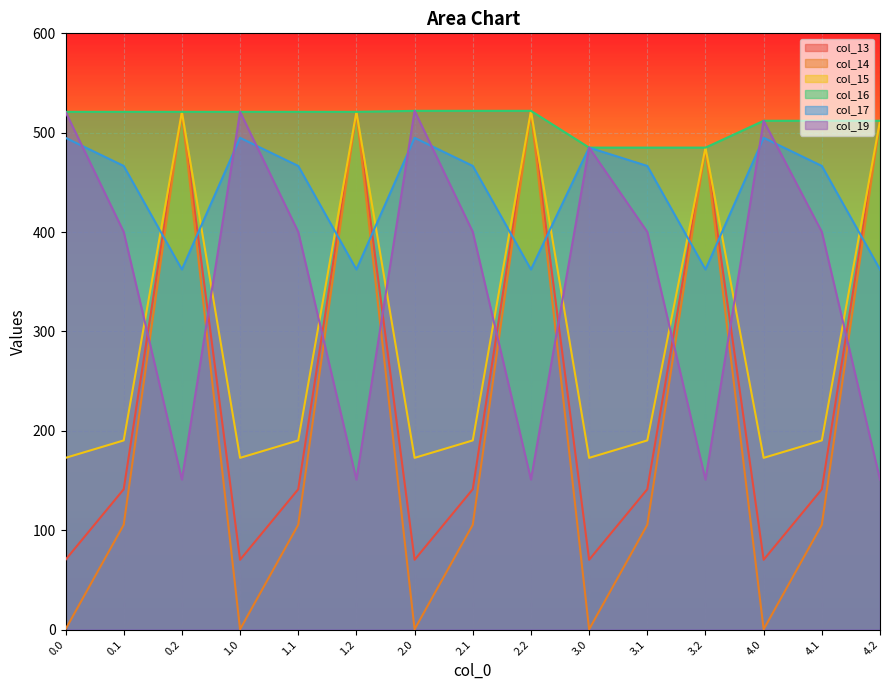

At which label does col_13 first exceed 141?

0.1